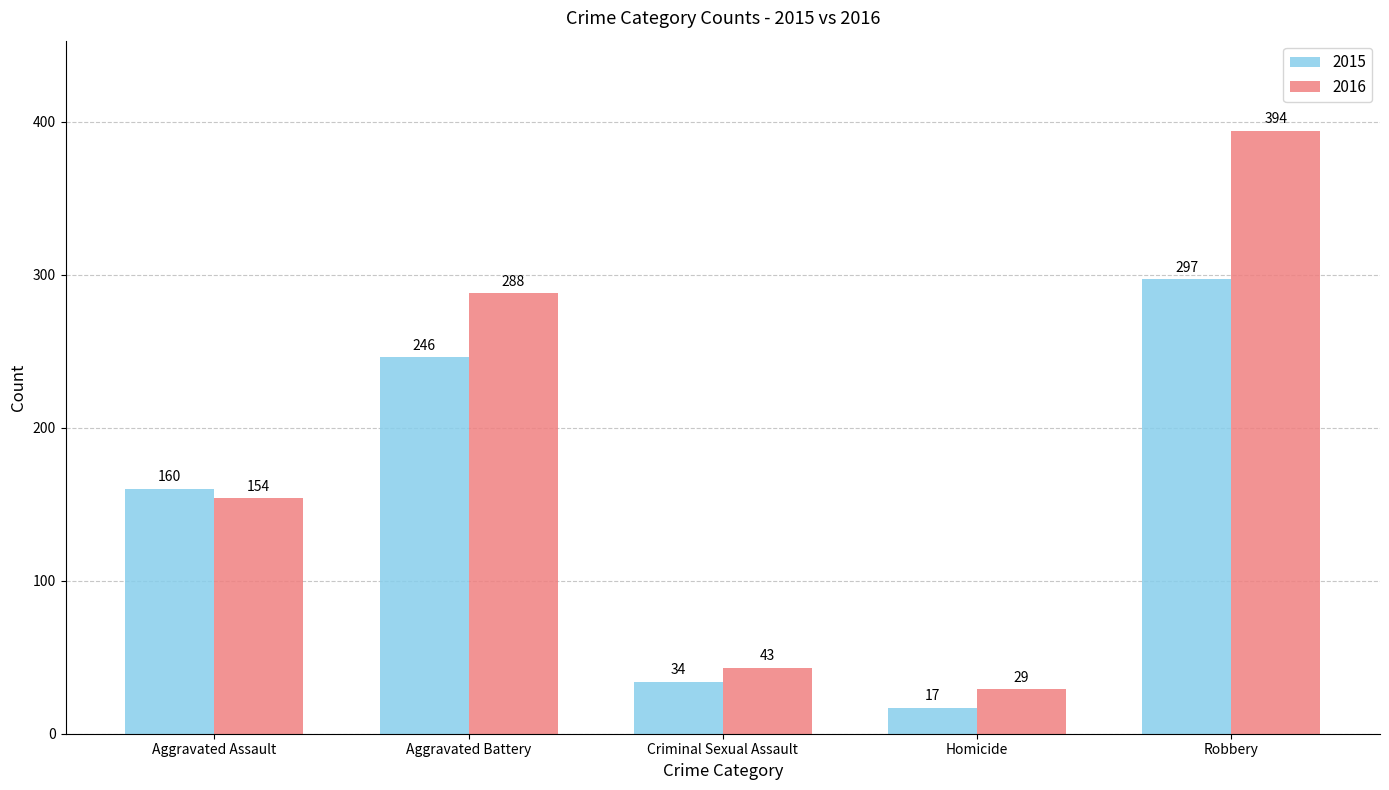

At Criminal Sexual Assault, list the series in order from largest to smallest.

2016, 2015